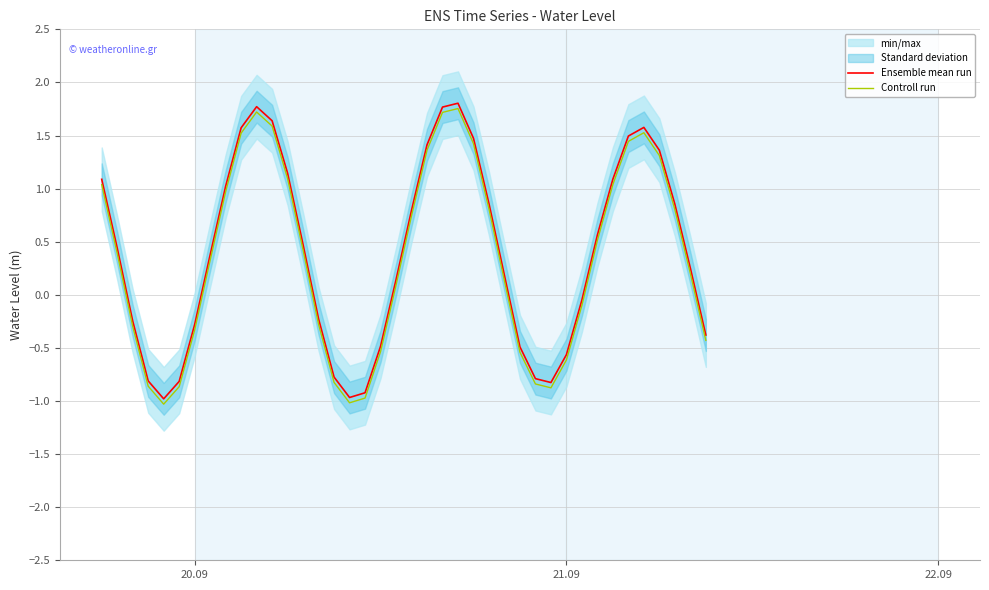

What is the minimum value for Ensemble mean run?

-1.0